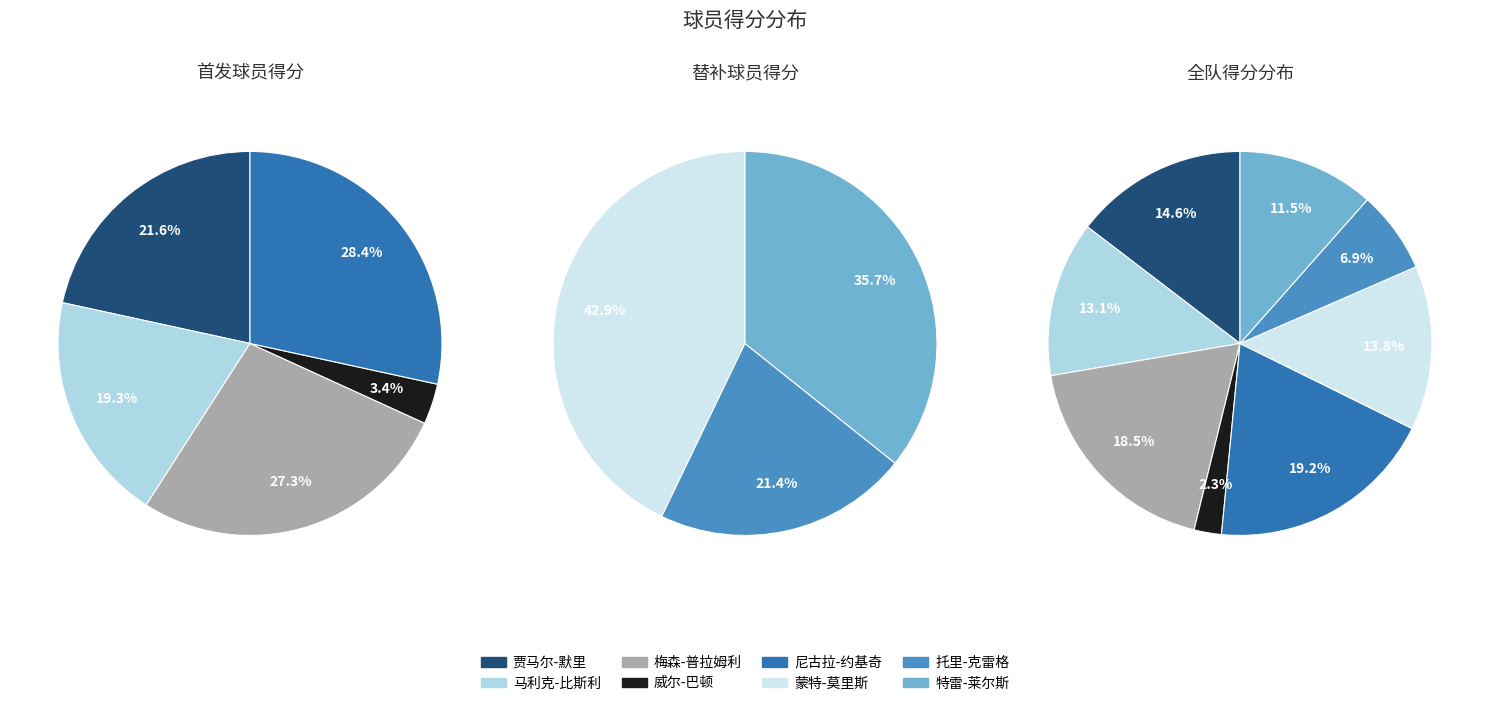

To the nearest percent, what is the average slice percentage?

20%